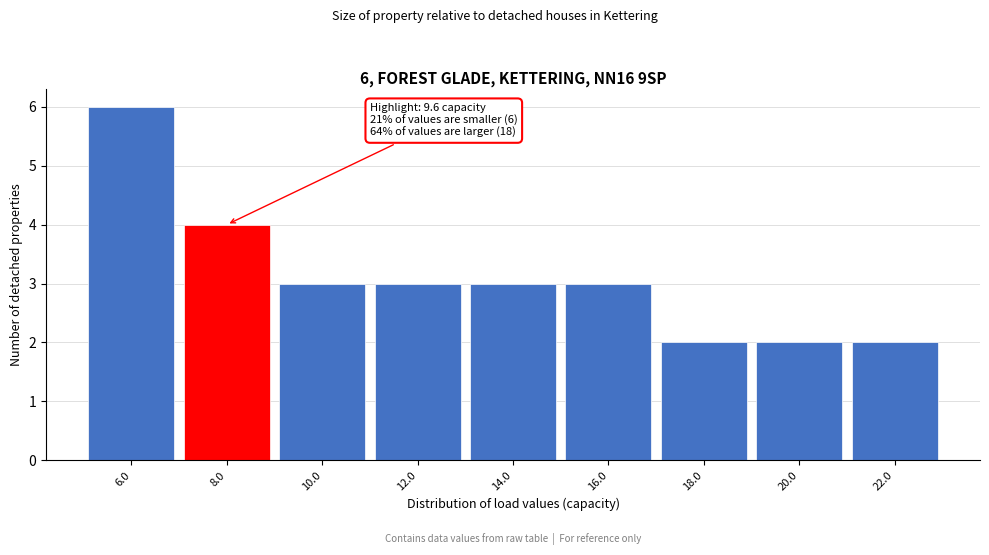

Reading left to right, what are all the values shown in this chart?

6	4	3	3	3	3	2	2	2